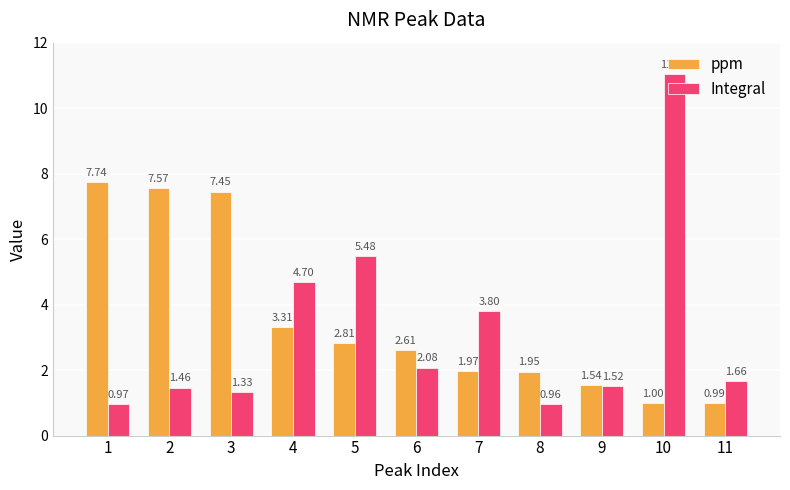

Count the number of categories in the chart.

11